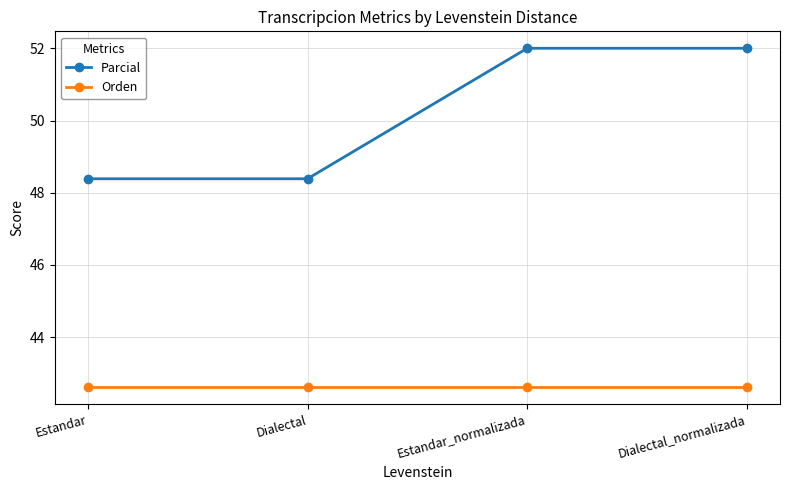

The value of Parcial at Estandar_normalizada is 68.2. True or false?

False